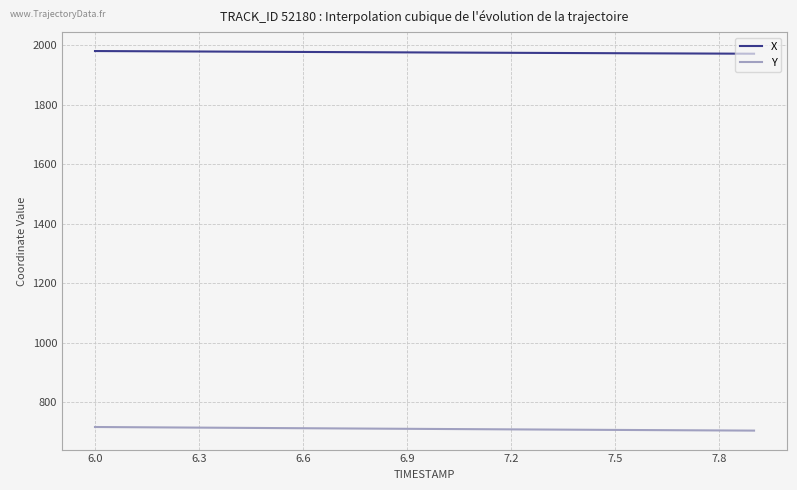

List the series in order of their peak value, lowest first.

Y, X